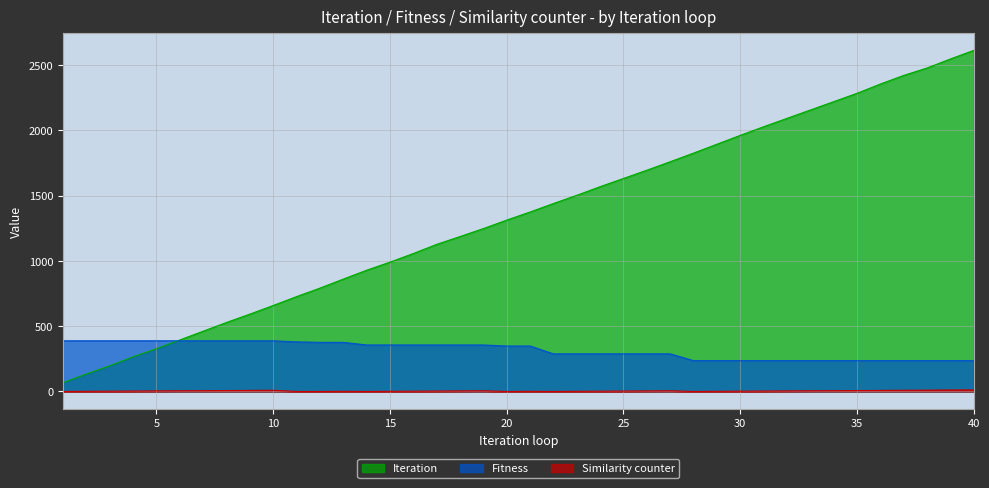

Does the chart display data point markers on the line(s)?

No